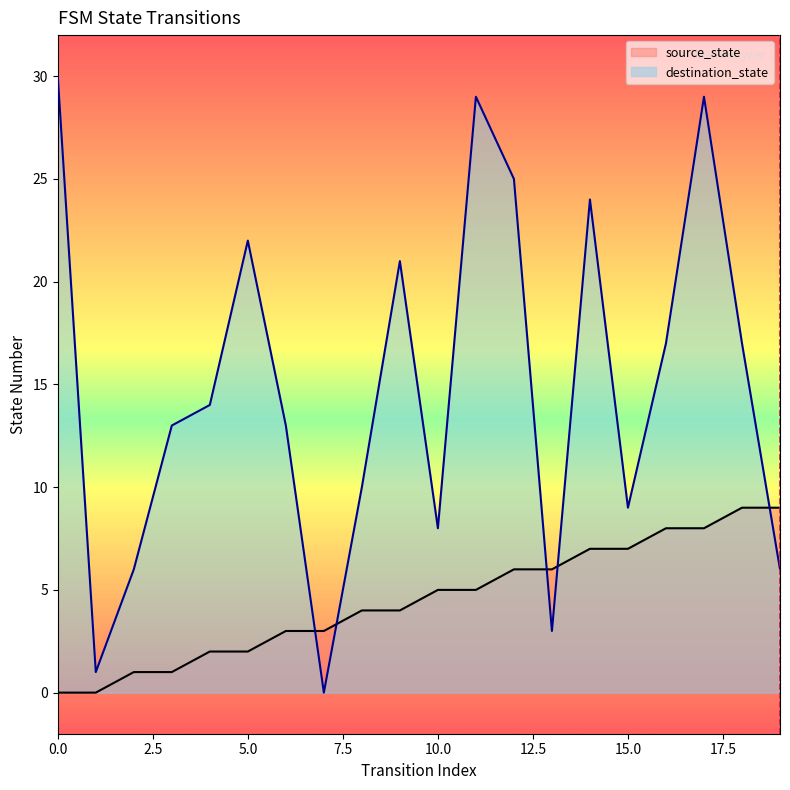

The value of destination_state at 10.0 is 8. True or false?

True